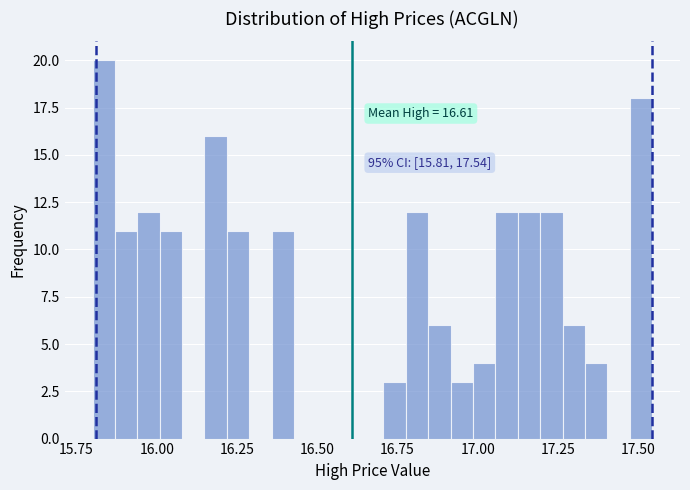

Read against the x-axis, roughly where is the centre of the tallest bar?

15.85